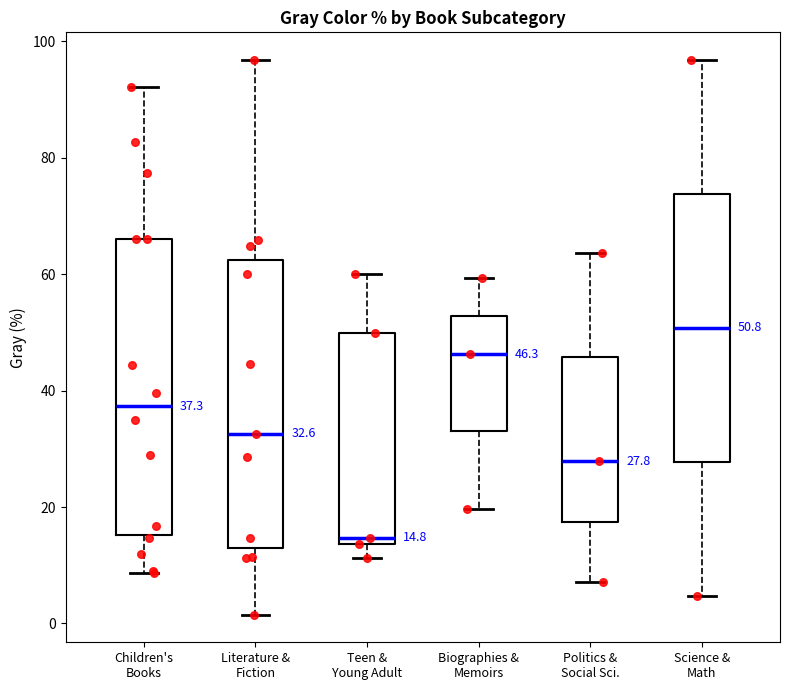

Which box's median line is the lowest?

Teen & Young Adult